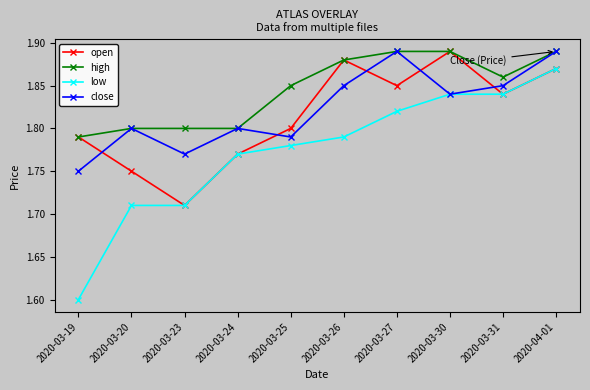

True or false: close has a value of 1.8 at 2020-03-25.

True